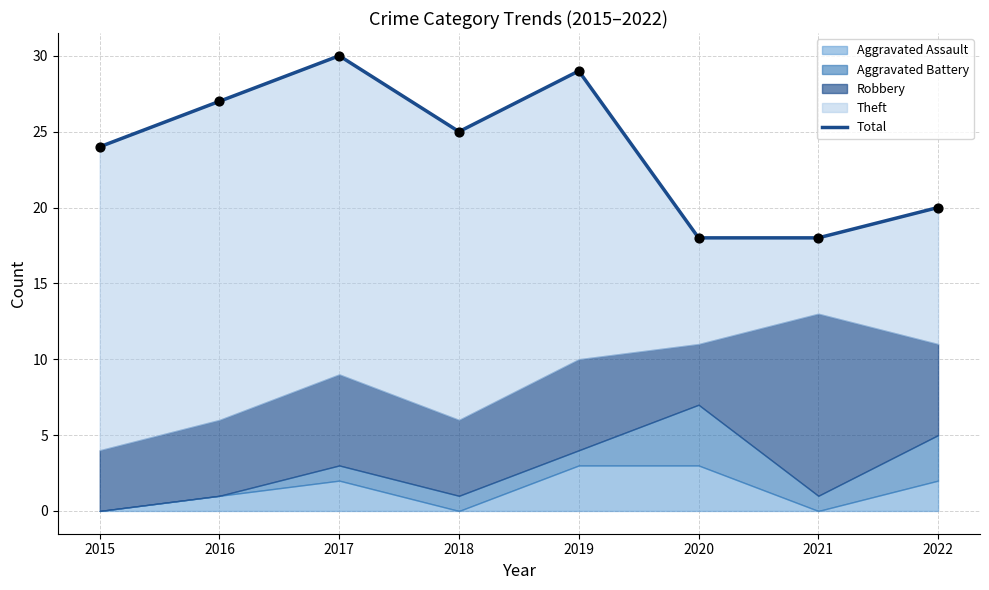

Which has a higher value, 2015 or 2018?

2018